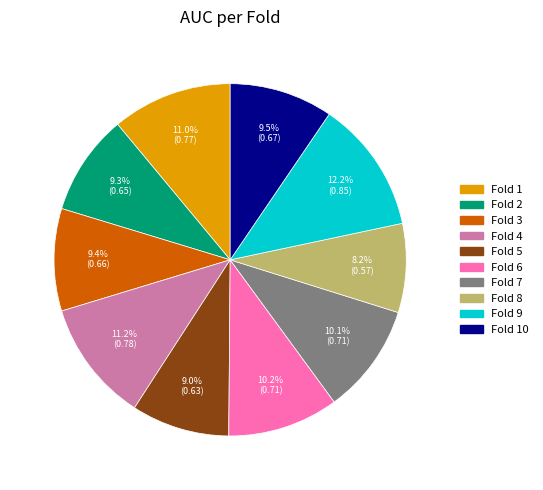

Is there any slice that represents more than half of the pie?

No